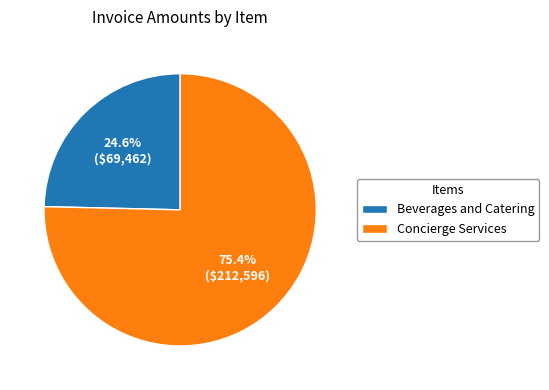

Which category has the biggest portion of the pie?

Concierge Services